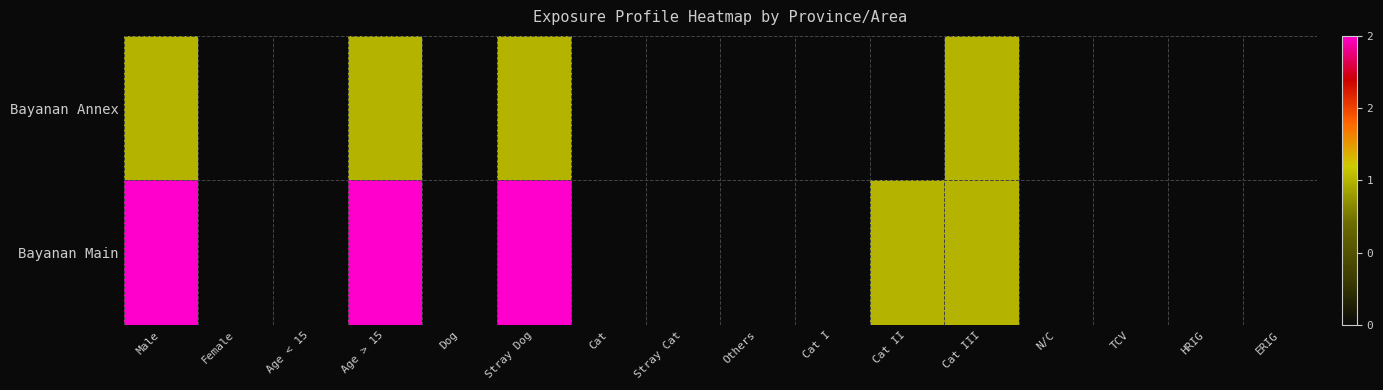

At how many categories does at least one series exceed 0?

5